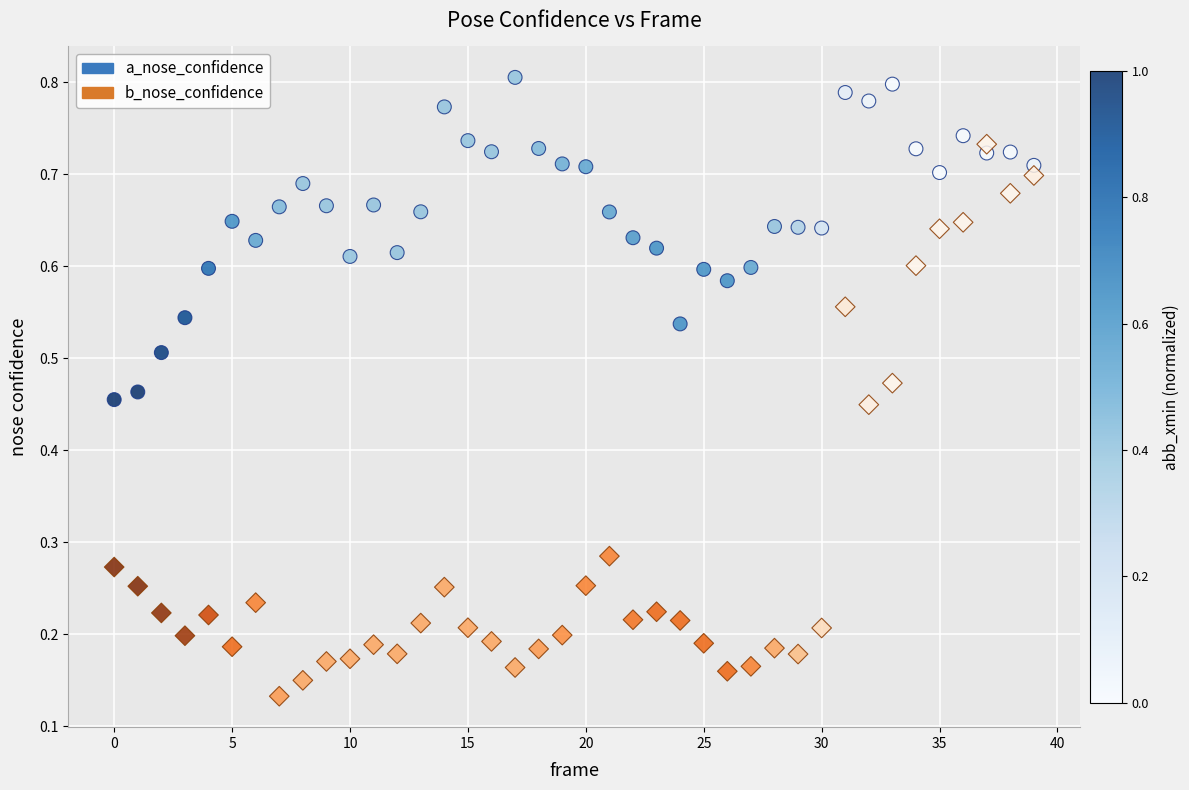

Which series contains the highest Y value?

a_nose_confidence